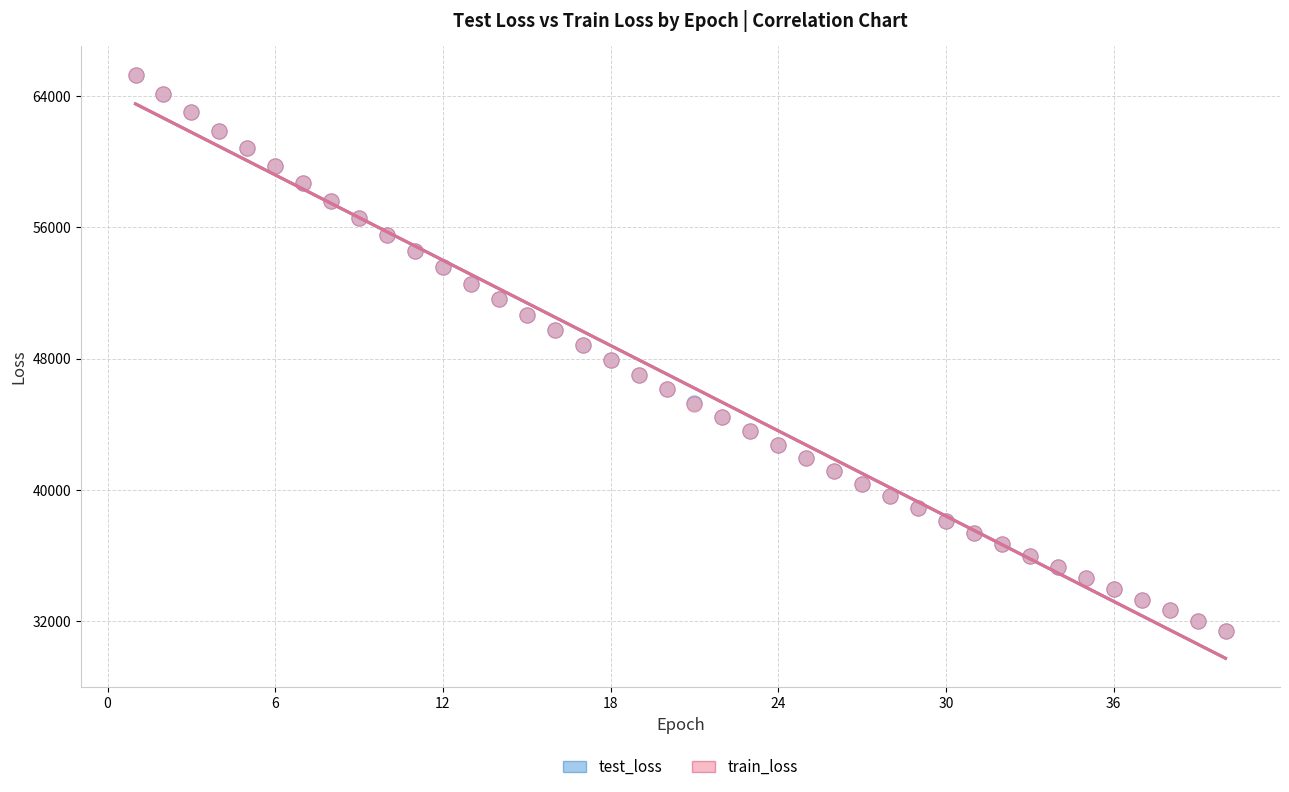

What are all the series names shown in the legend?

test_loss, train_loss